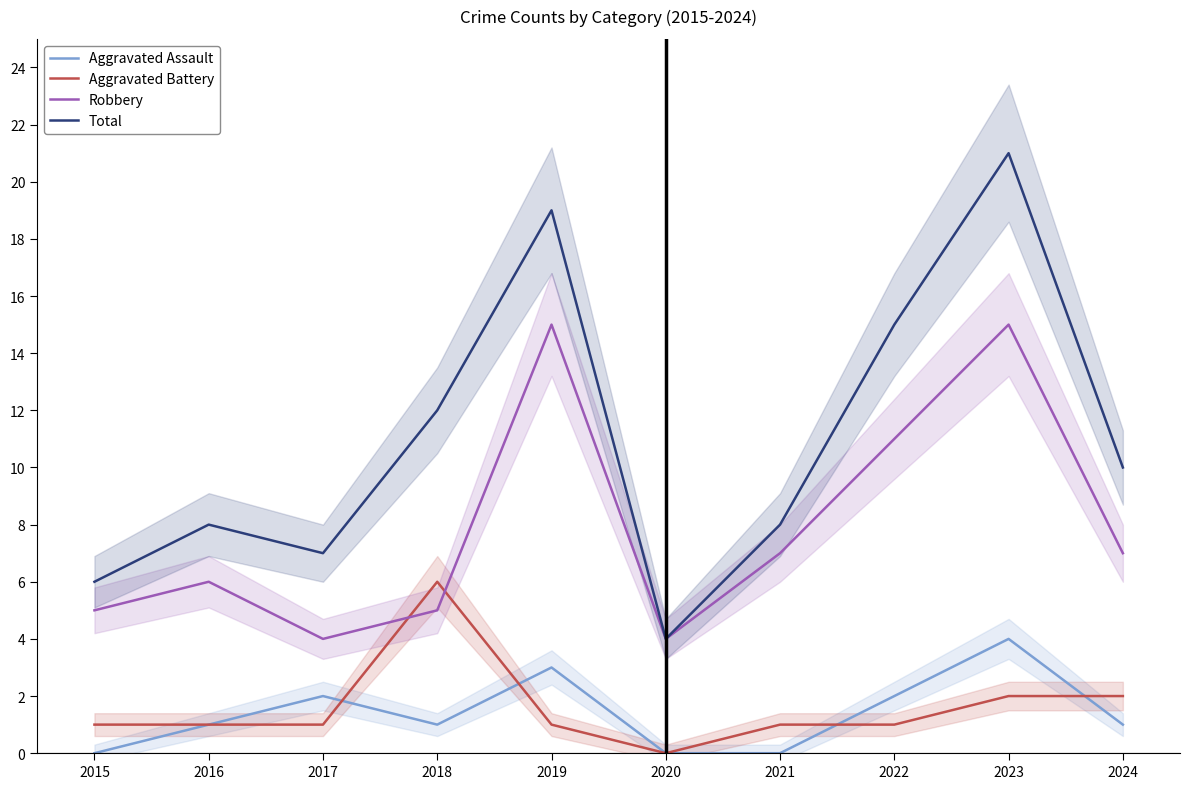

What is the difference between the maximum and minimum values in the Total series?

17